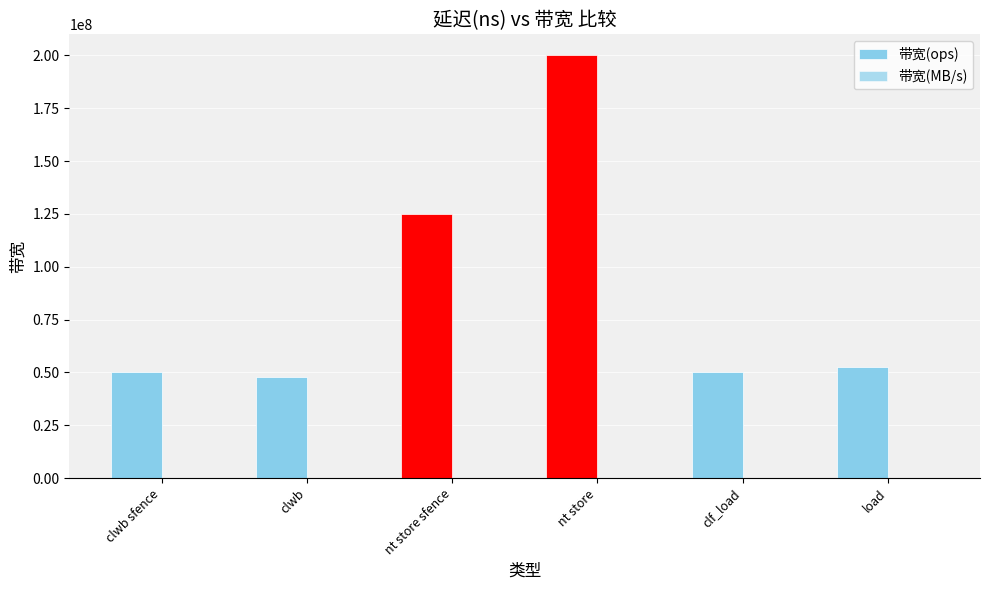

Where does the 带宽(MB/s) series first go above 3368?

nt store sfence